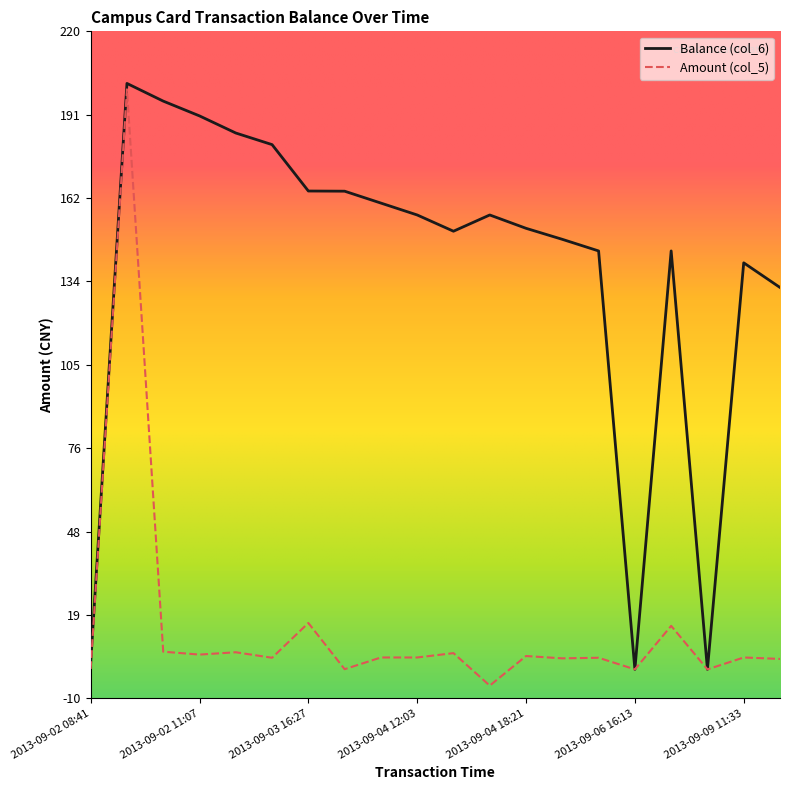

Rank the series by their average value, from highest to lowest.

Balance (col_6), Amount (col_5)